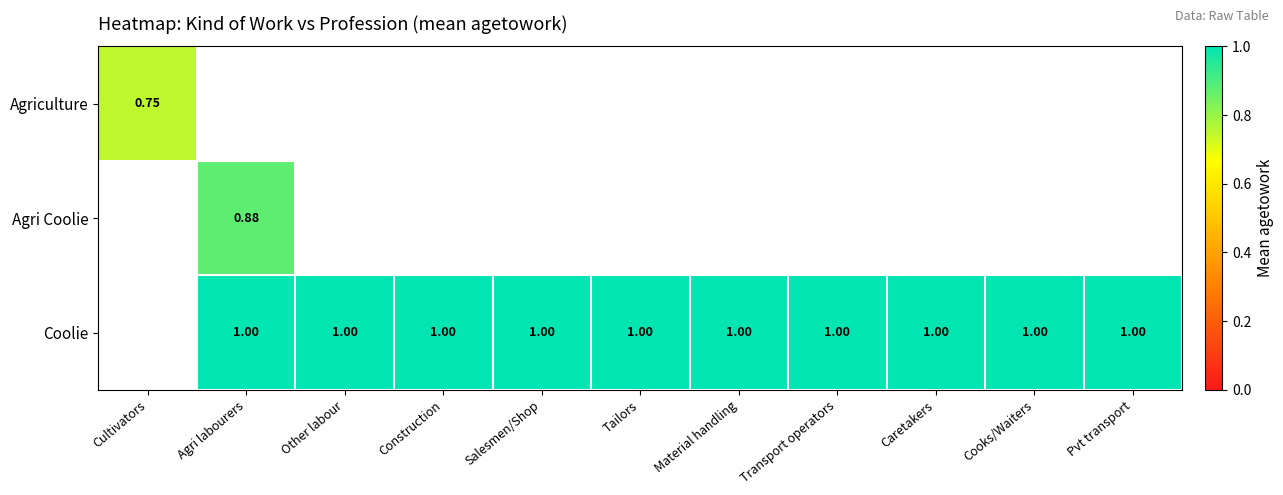

Where is Agriculture nearest to the value 0?

Cultivators